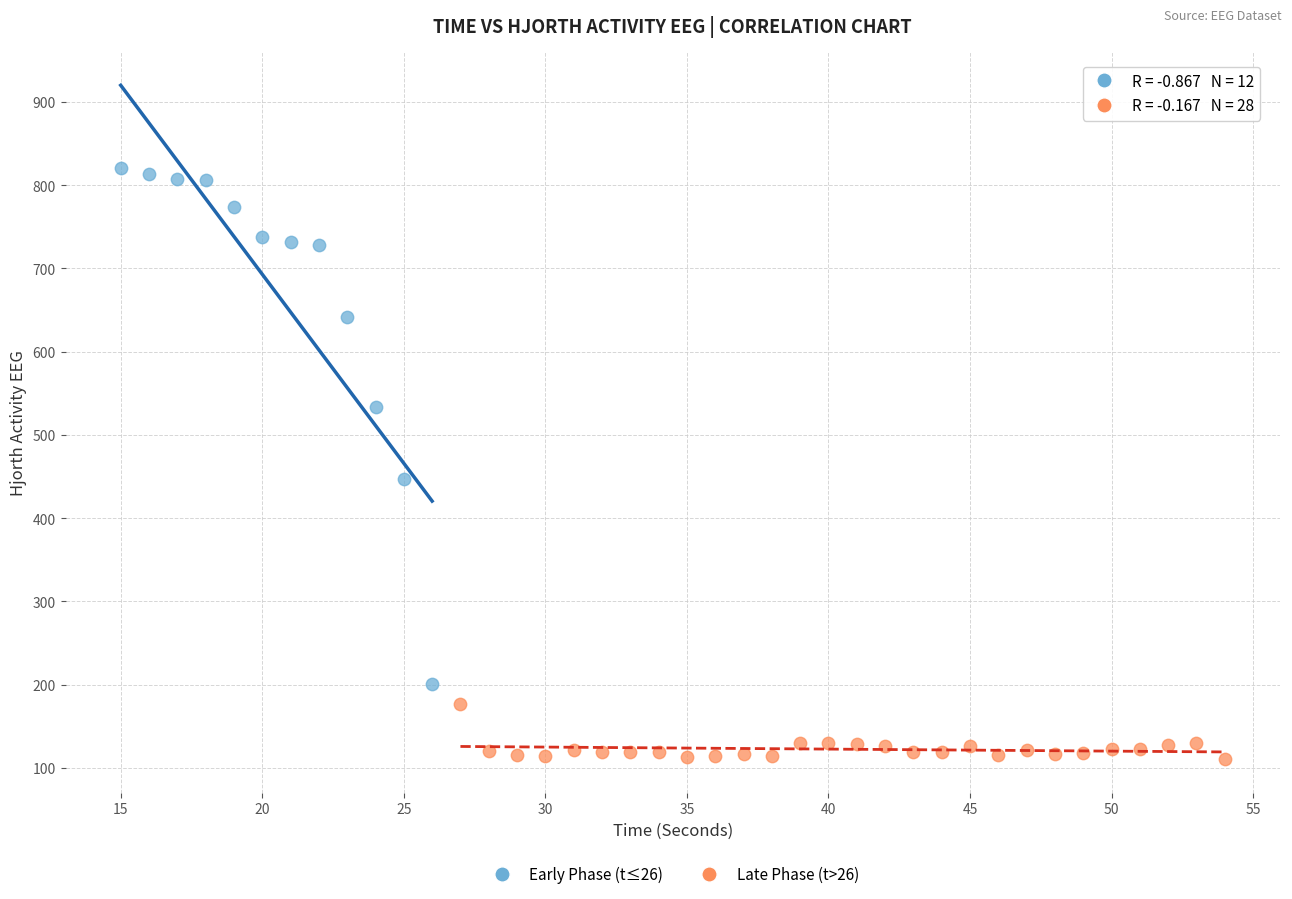

Which series has the widest spread of Y values?

Early Phase (t≤26)